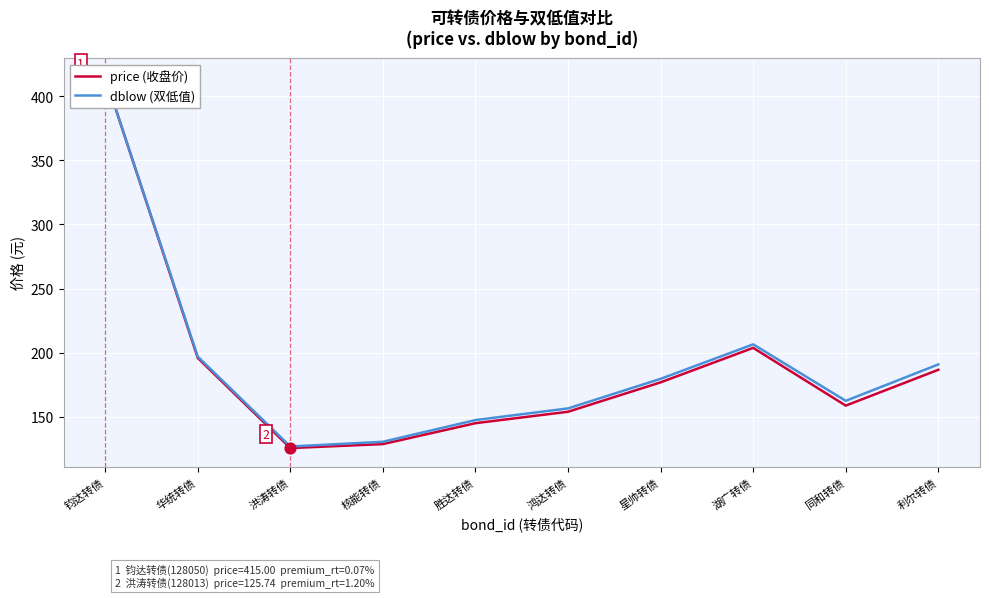

Which series has the largest total across all categories?

dblow (双低值)